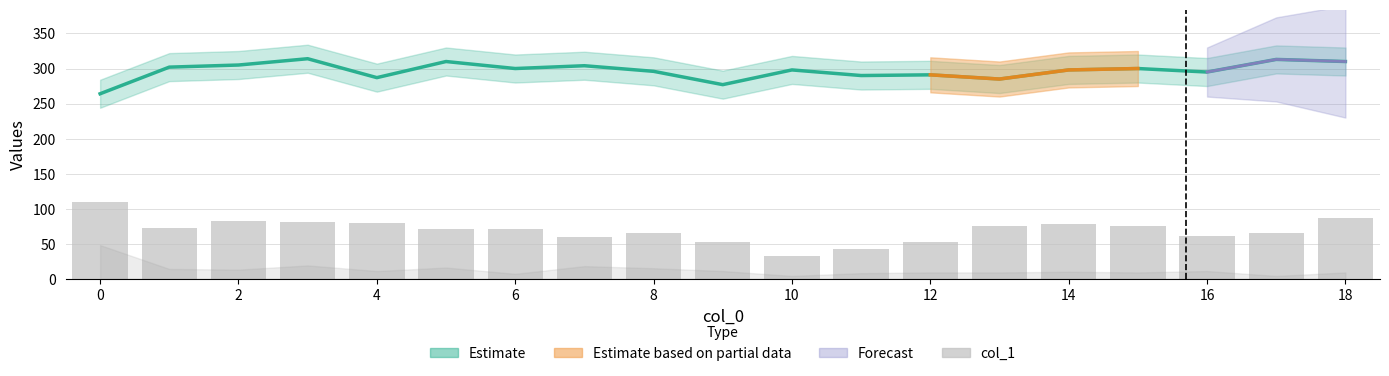

Are the bars grouped side by side (vs. stacked)?

No